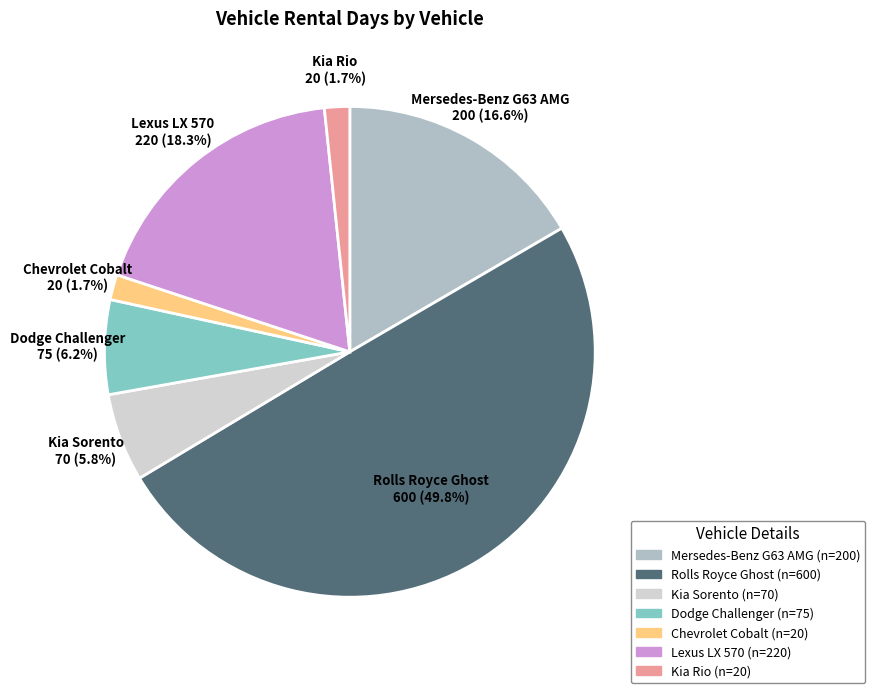

Count the number of slices in the pie.

7